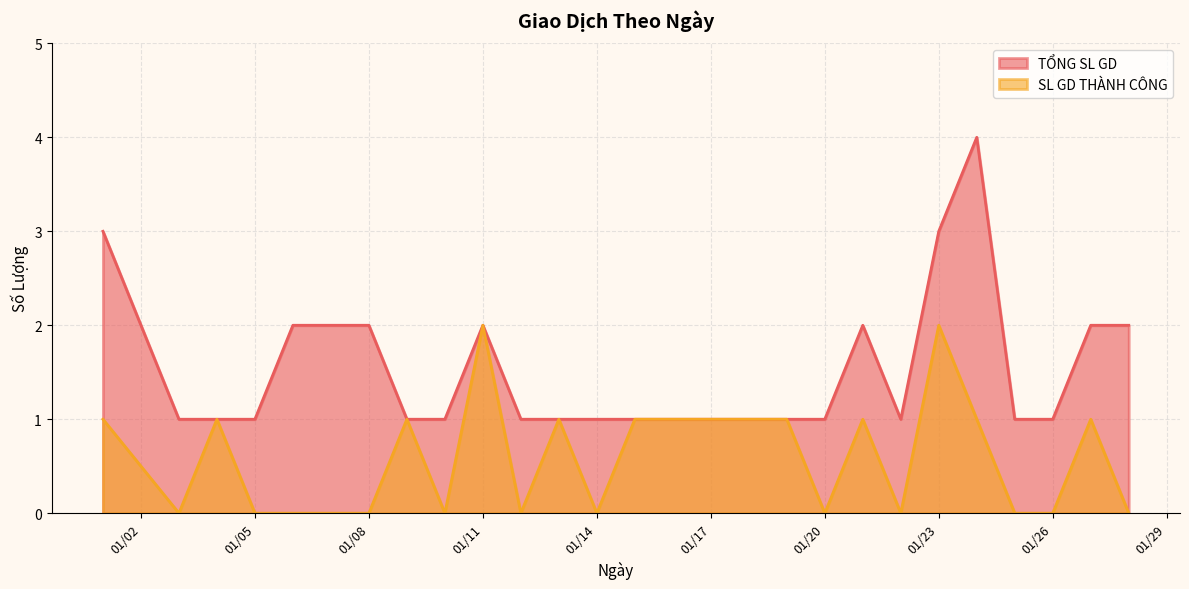

List the series in order of their overall mean, highest first.

TỔNG SL GD, SL GD THÀNH CÔNG